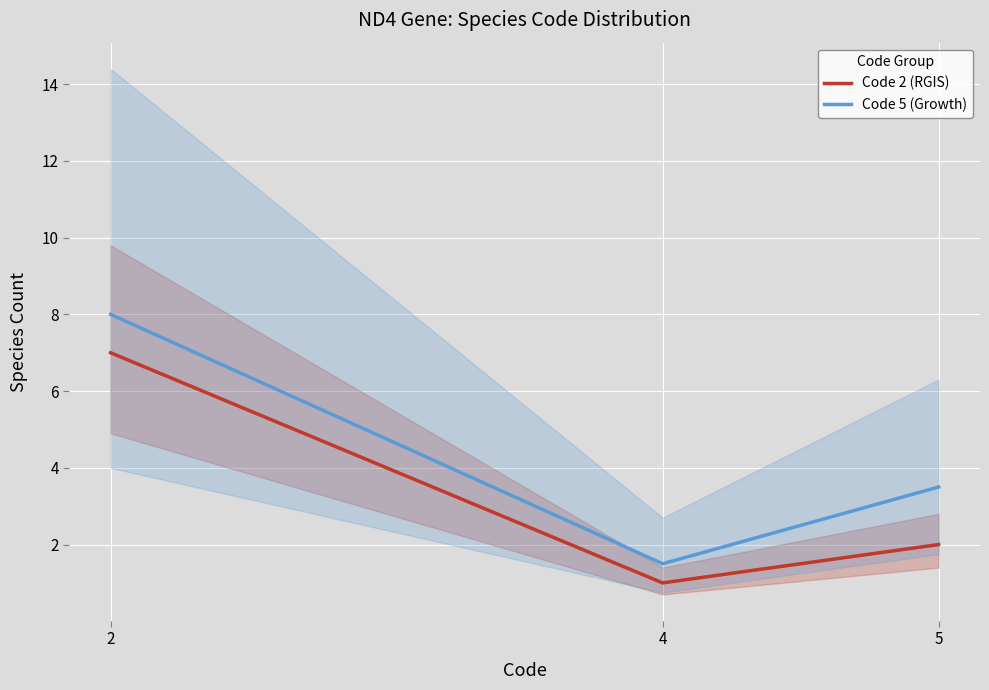

How many data points in Code 5 (Growth) are less than 3?

1